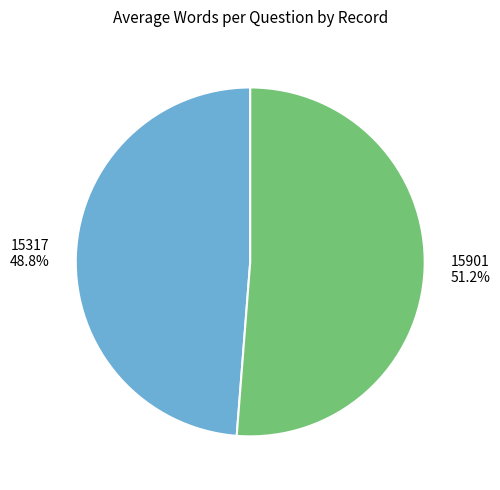

Which category has the smallest portion of the pie?

15317